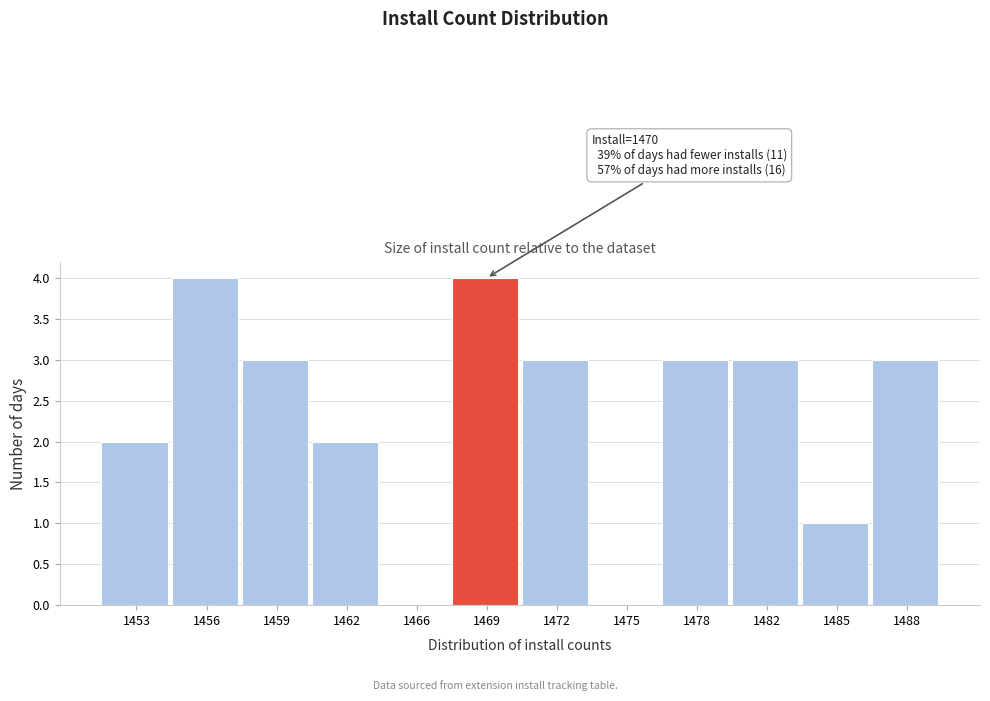

Reading right to left, transcribe all the data shown in this chart.

1488=3	1485=1	1482=3	1478=3	1475=0	1472=3	1469=4	1466=0	1462=2	1459=3	1456=4	1453=2